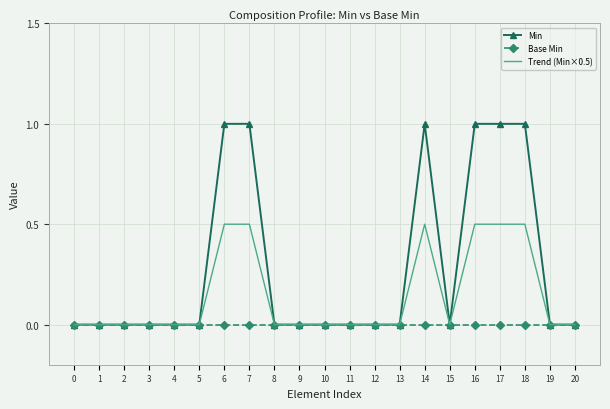

Reading left to right, list all the values displayed in this chart.

Min: 0.0	0.0	0.0	0.0	0.0	0.0	1.0	1.0	0.0	0.0	0.0	0.0	0.0	0.0	1.0	0.0	1.0	1.0	1.0	0.0	0.0
Base Min: 0.0	0.0	0.0	0.0	0.0	0.0	0.0	0.0	0.0	0.0	0.0	0.0	0.0	0.0	0.0	0.0	0.0	0.0	0.0	0.0	0.0
Trend (Min×0.5): 0.0	0.0	0.0	0.0	0.0	0.0	0.5	0.5	0.0	0.0	0.0	0.0	0.0	0.0	0.5	0.0	0.5	0.5	0.5	0.0	0.0